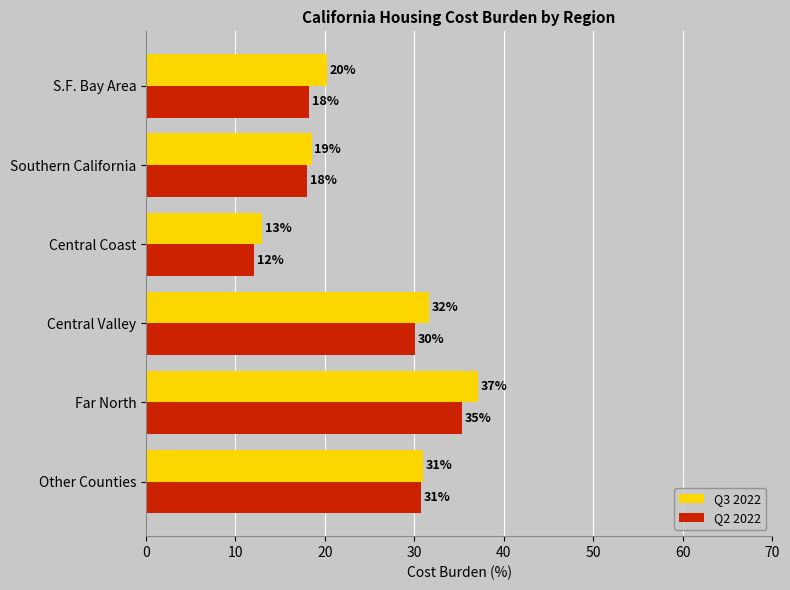

Rank the series at Far North from highest to lowest value.

Q3 2022, Q2 2022